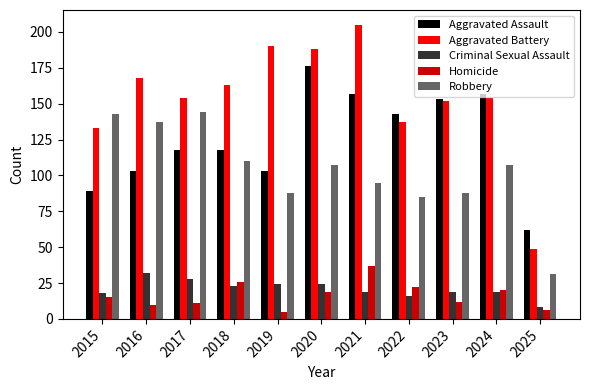

What is the sum of the Robbery values at 2019 and 2021?

183